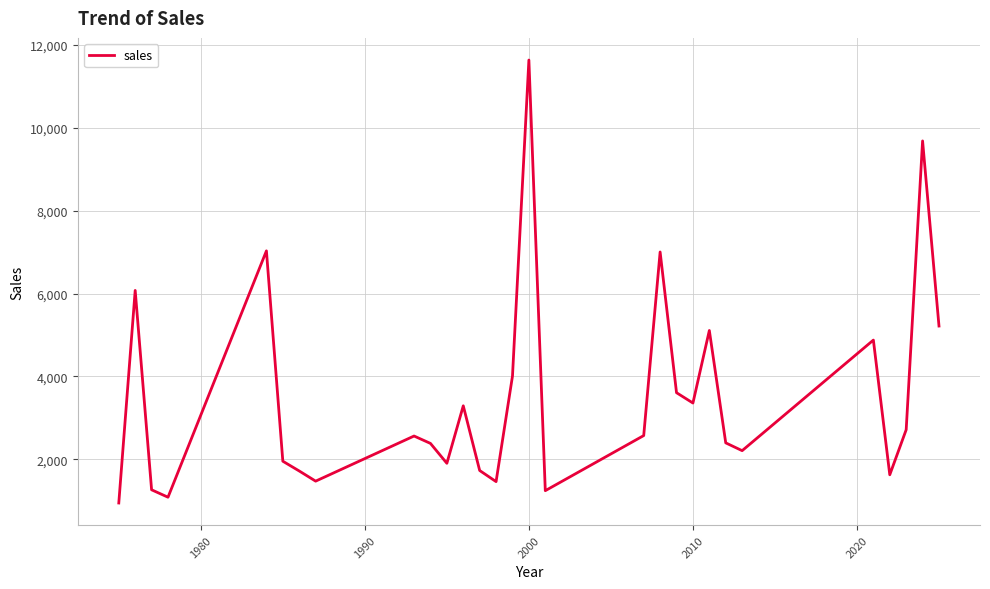

What is the greatest value displayed?

11631.0